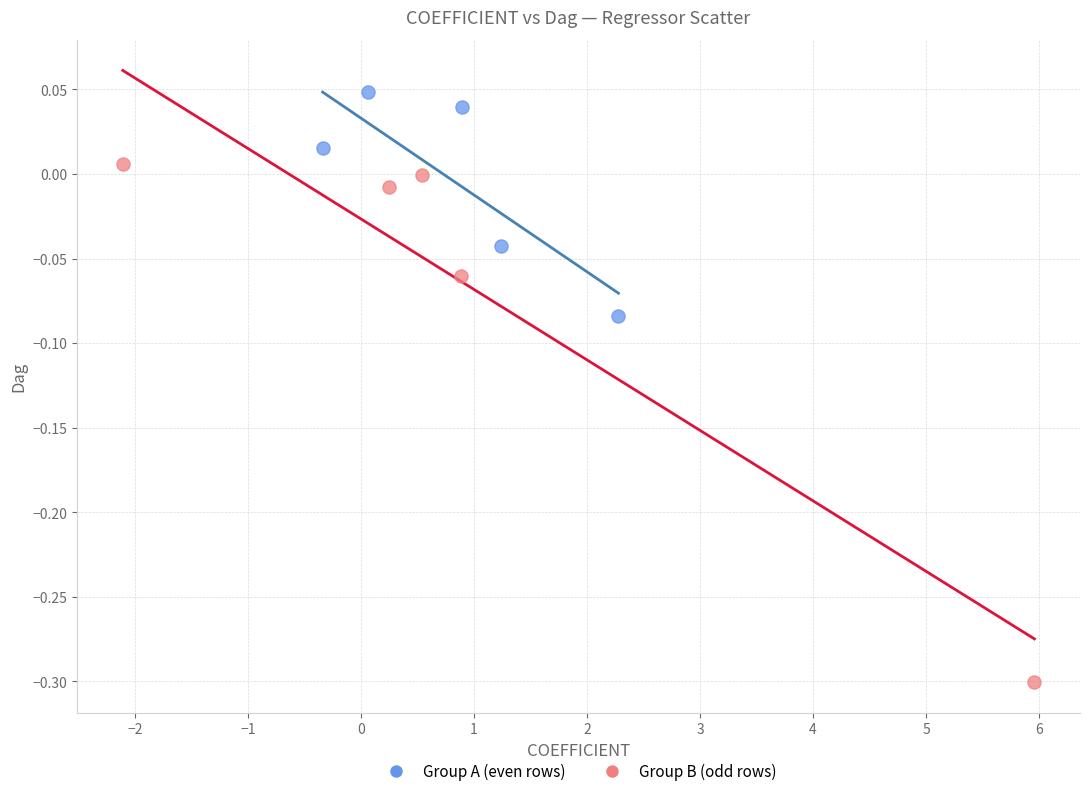

Which series reaches the minimum Y coordinate?

Group B (odd rows)